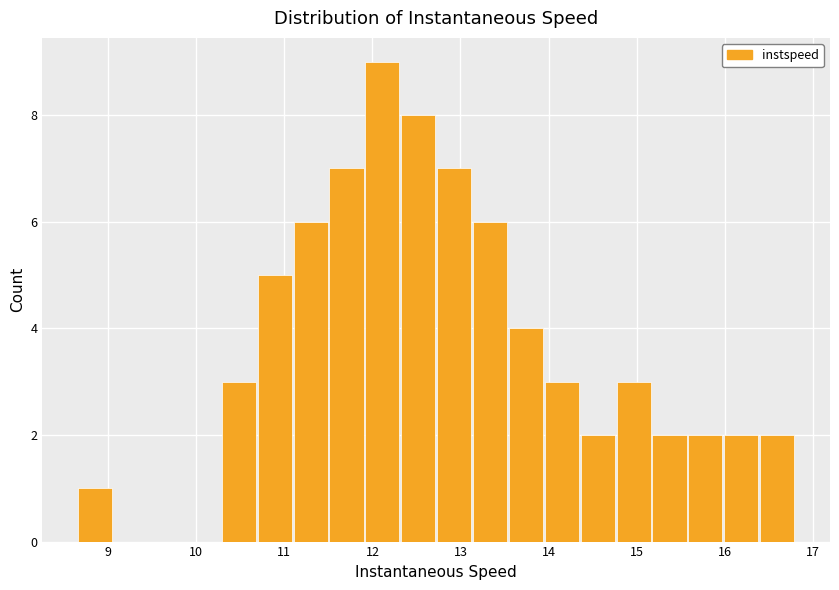

What is the height of the bar covering 15.2 to 15.6 on the x-axis? Neither the bar edges nor the heights are printed on the chart, so give them approximately, as read against the axes.

2